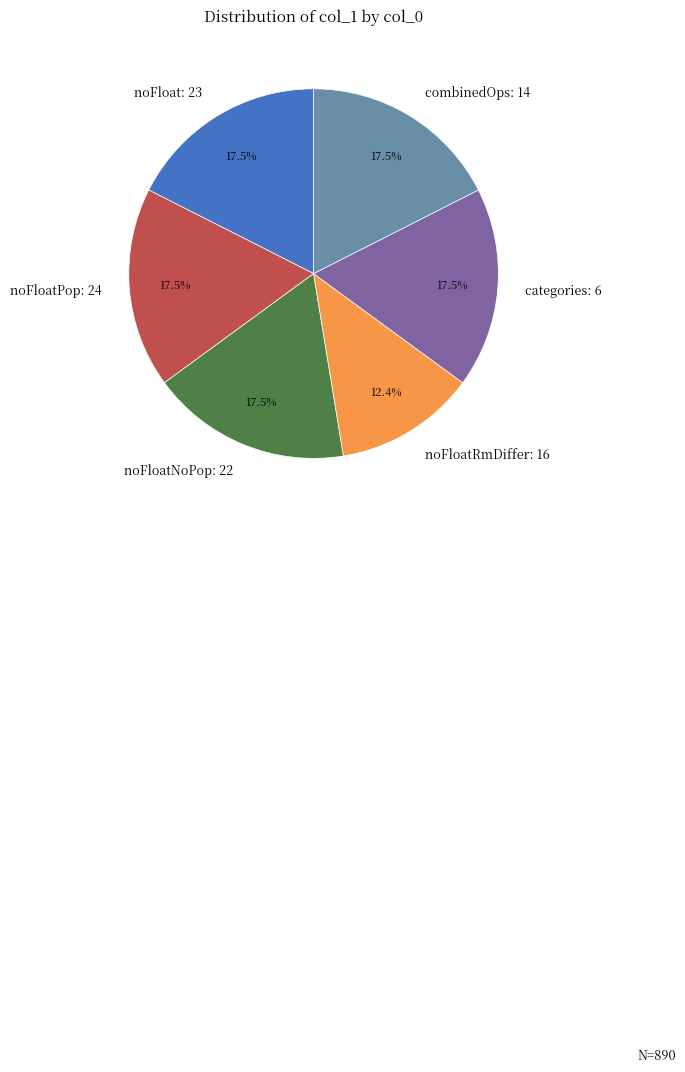

Which slice is the smallest?

noFloatRmDiffer: 16